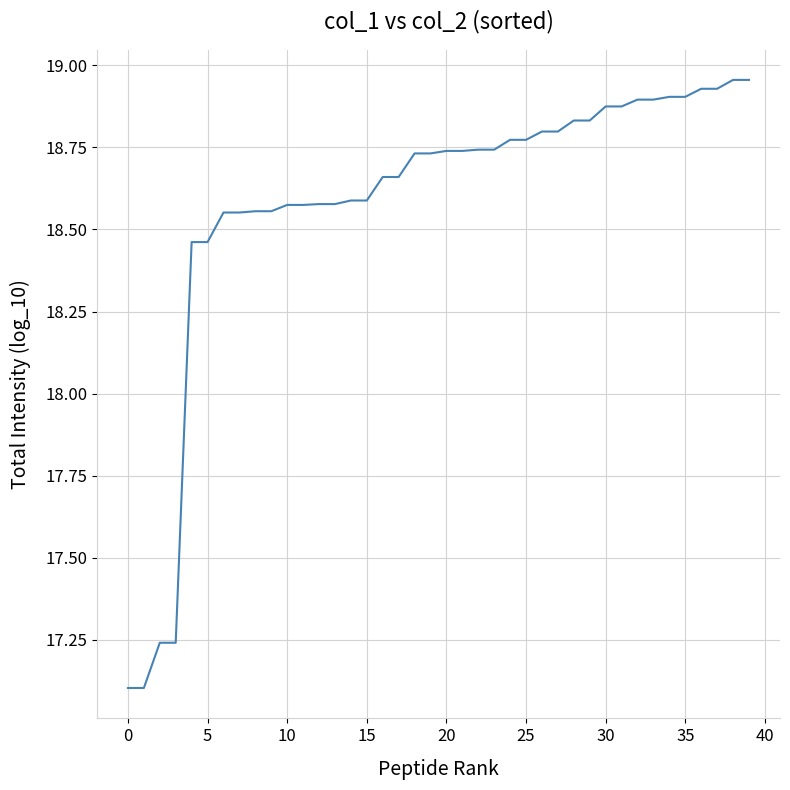

What is the minimum value shown in the chart?

17.1